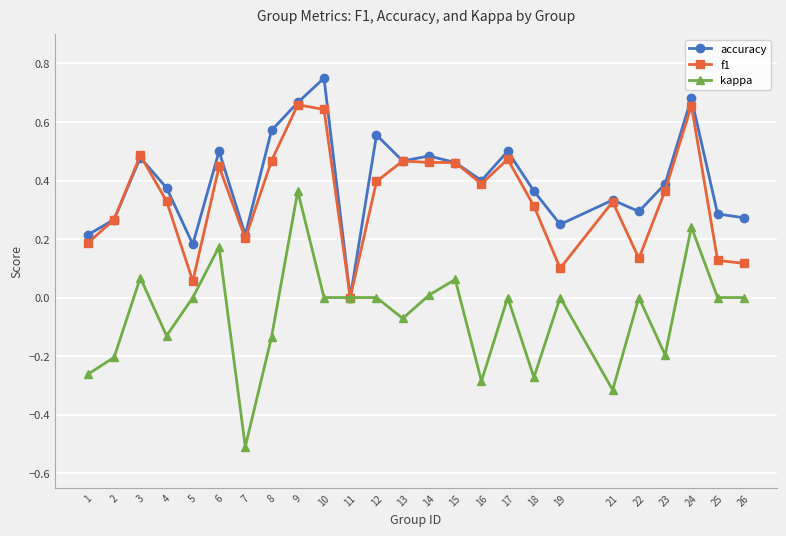

Which series has the widest spread of values?

kappa